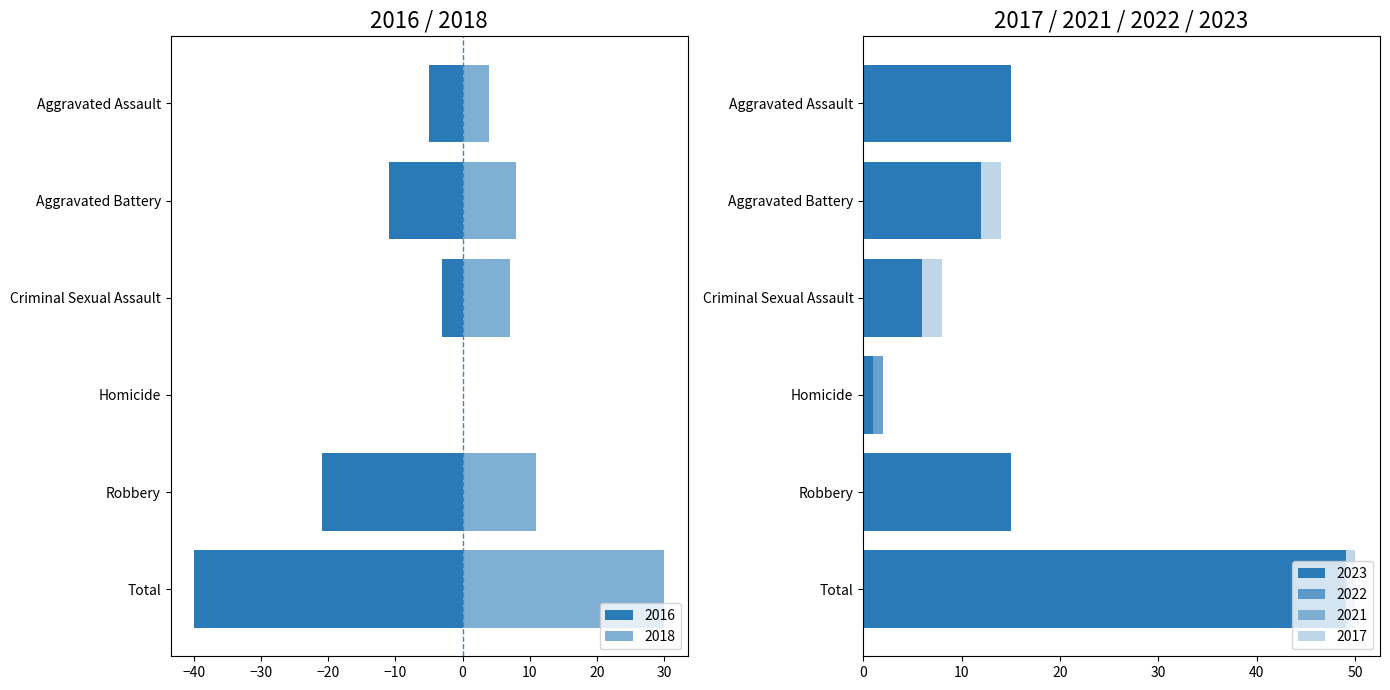

Where does the 2016 series first go above -5?

Criminal Sexual Assault